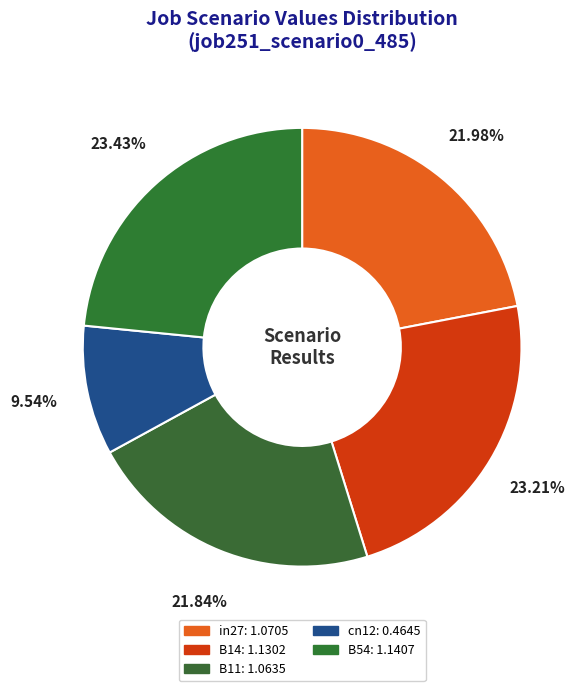

Is there a majority slice in this chart?

No